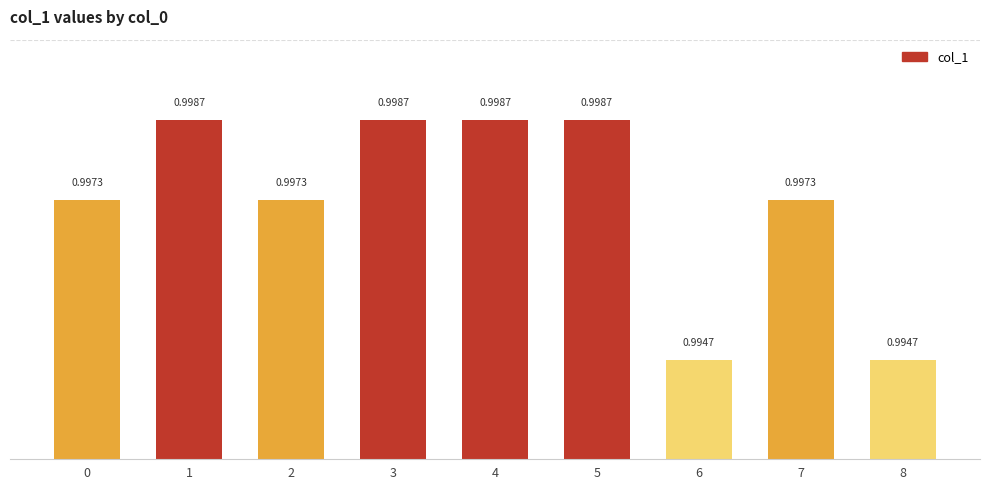

What is the sum of all values?

9.0